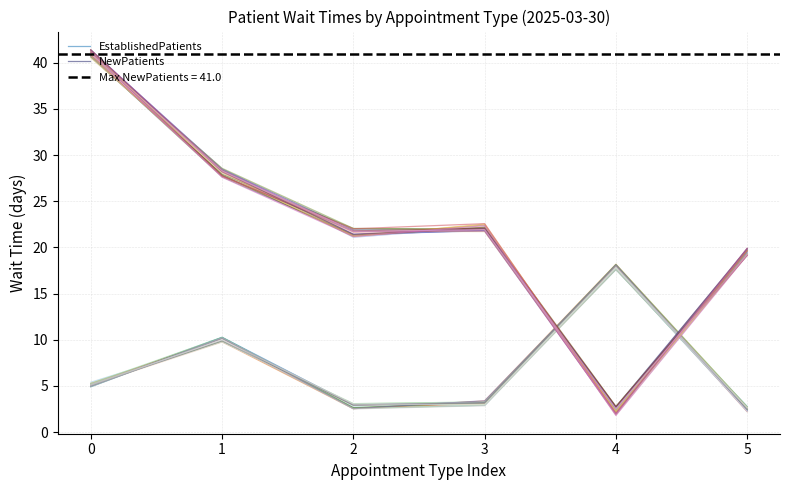

List the series in order of their overall mean, highest first.

NewPatients, EstablishedPatients